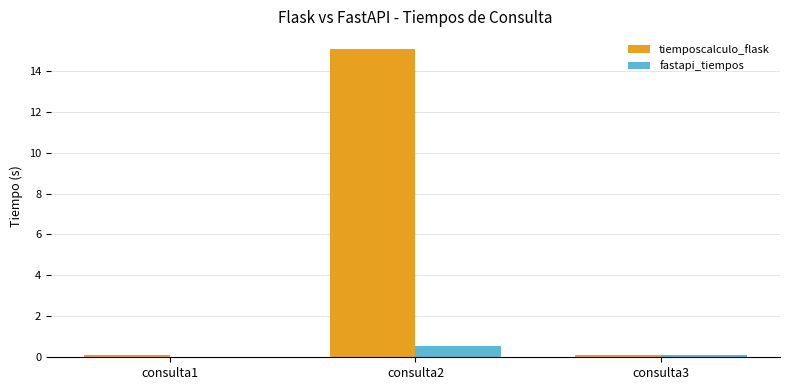

How many distinct data groups are displayed?

2